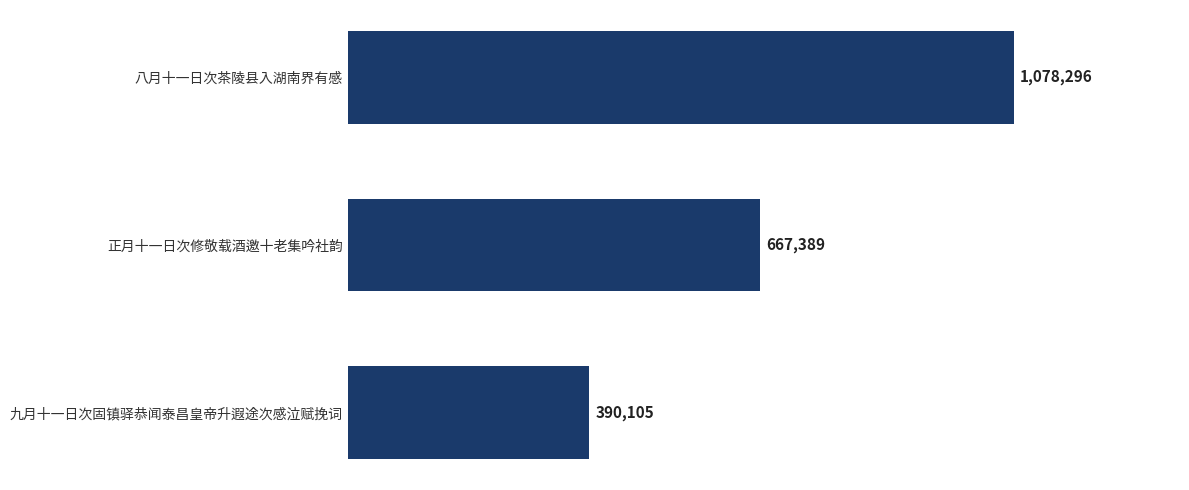

What is the average value?

711930